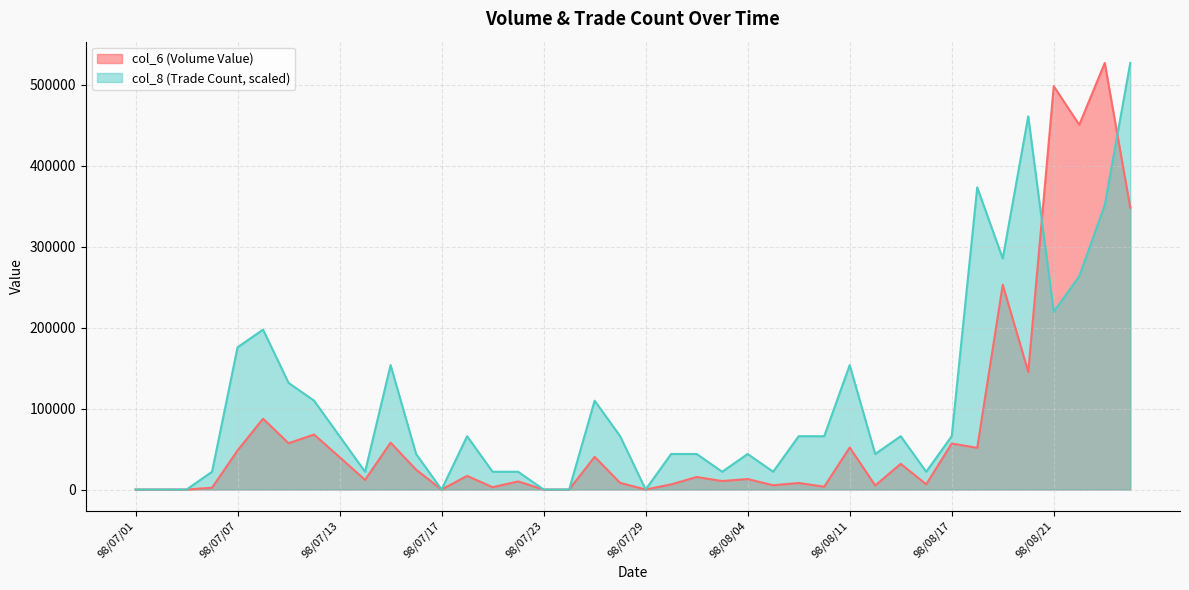

Where is col_6 nearest to the value 263385?

98/08/19